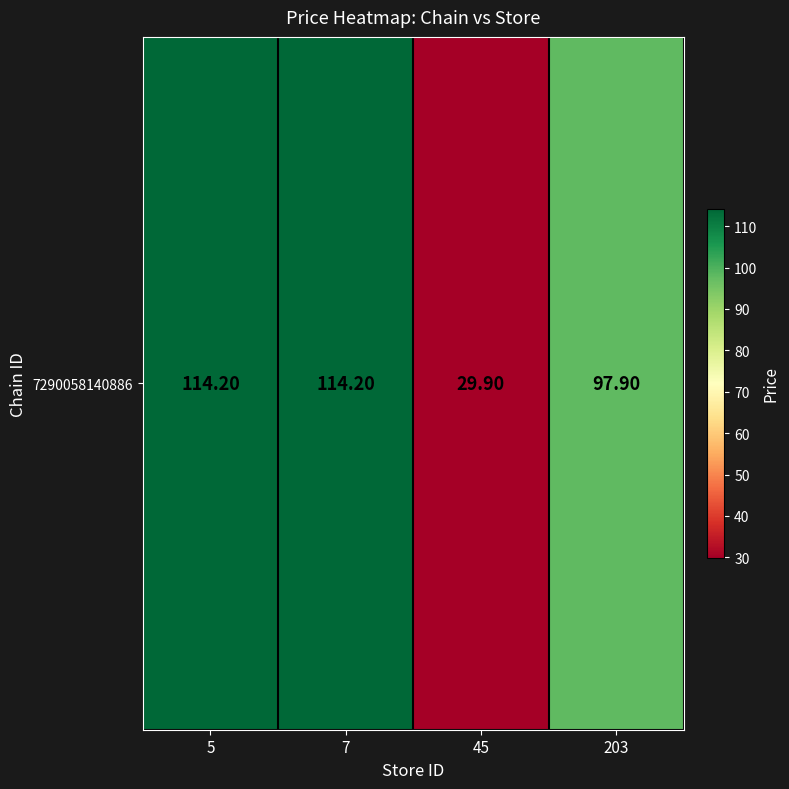

What is the greatest value displayed?

114.2